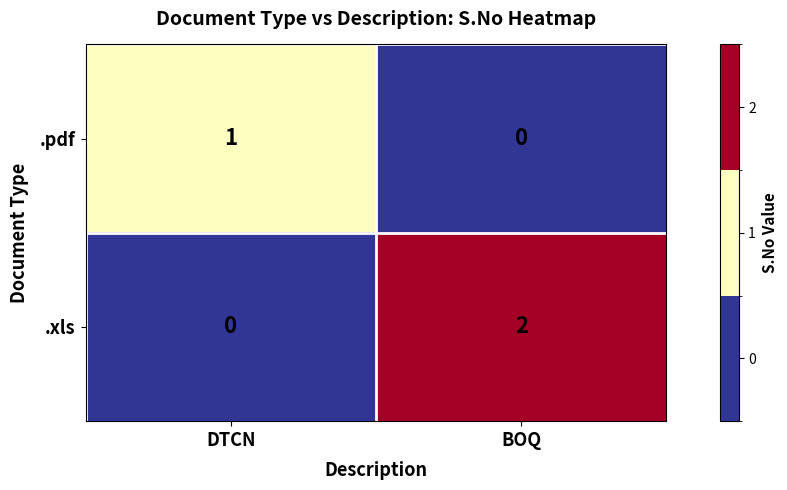

Which series has the largest range (max minus min)?

.xls